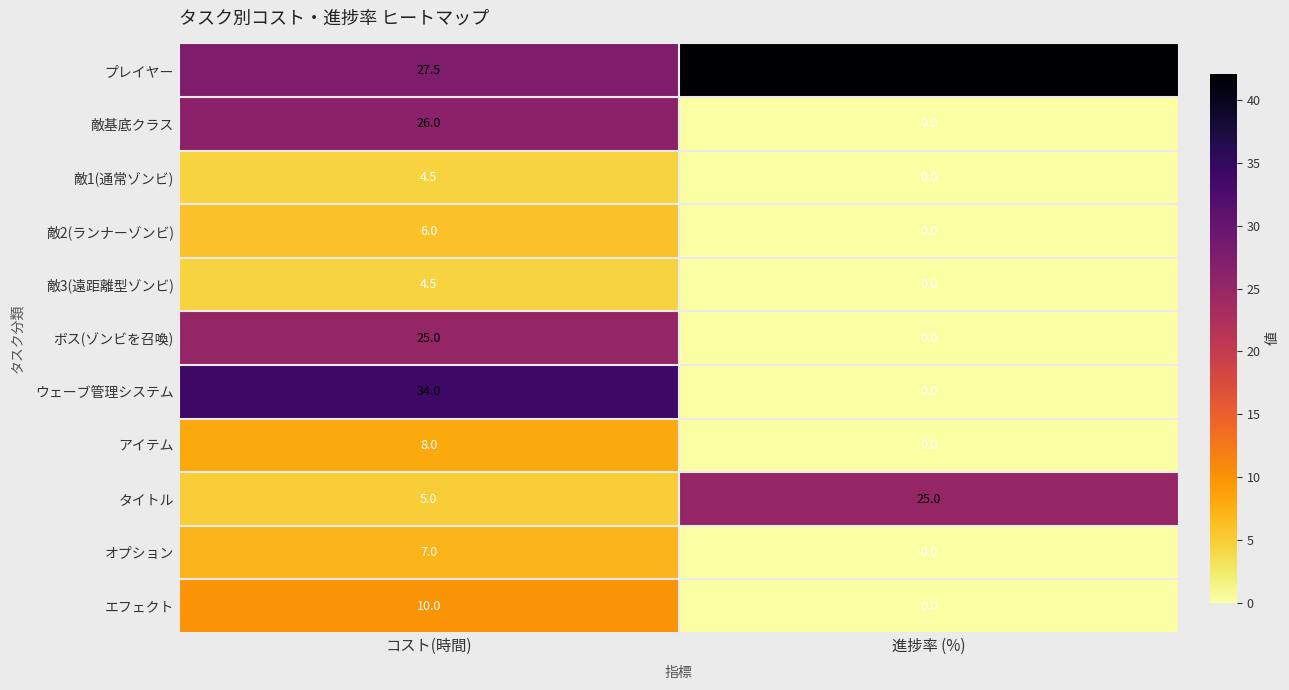

What is the sum of the ウェーブ管理システム values at 進捗率 (%) and コスト(時間)?

34.0